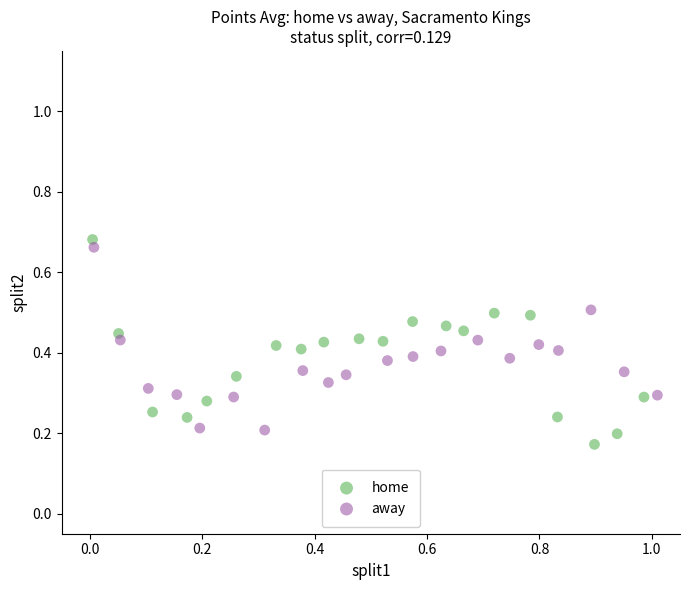

Which series contains the highest Y value?

home